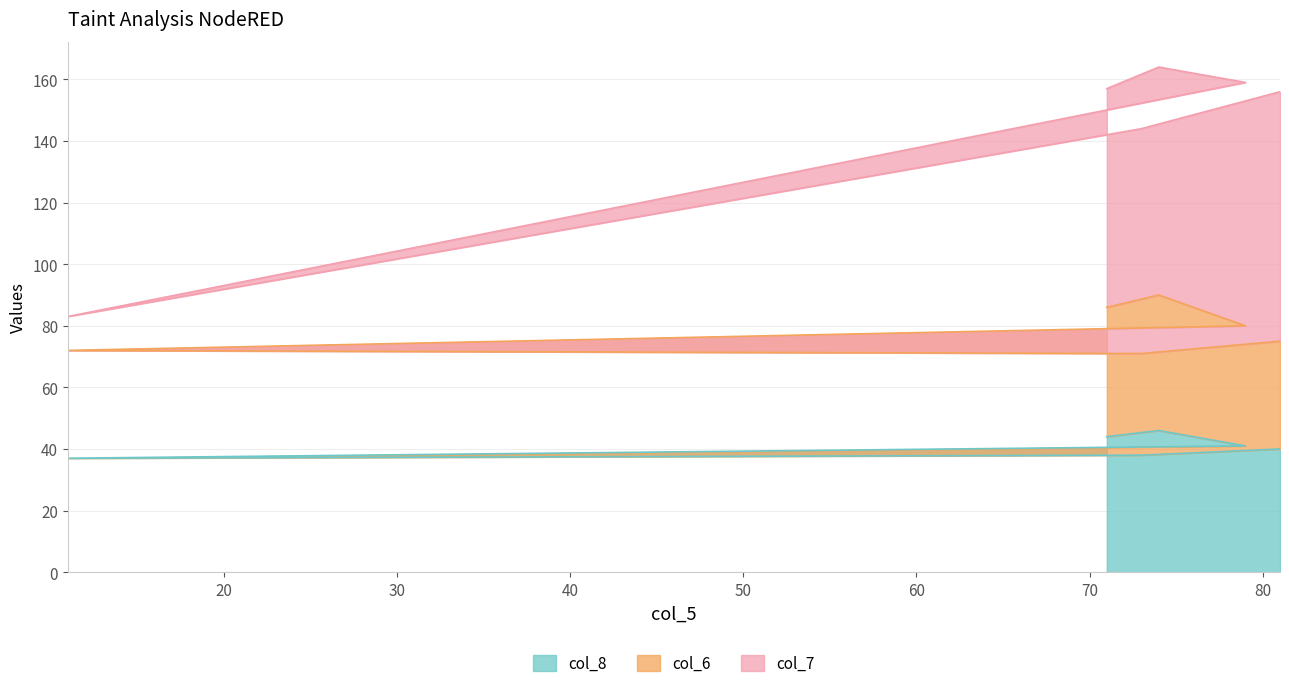

List the labels in order of col_6 value, smallest first.

73, 11, 77, 81, 79, 71, 74